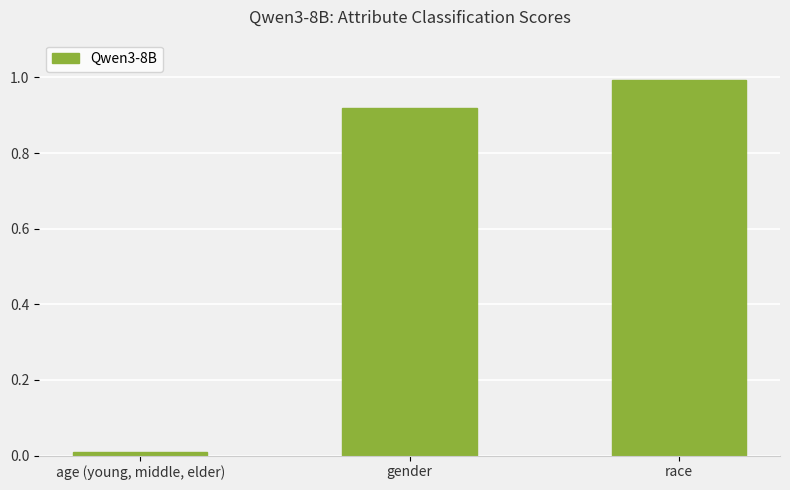

What is the sum of all values?

1.9